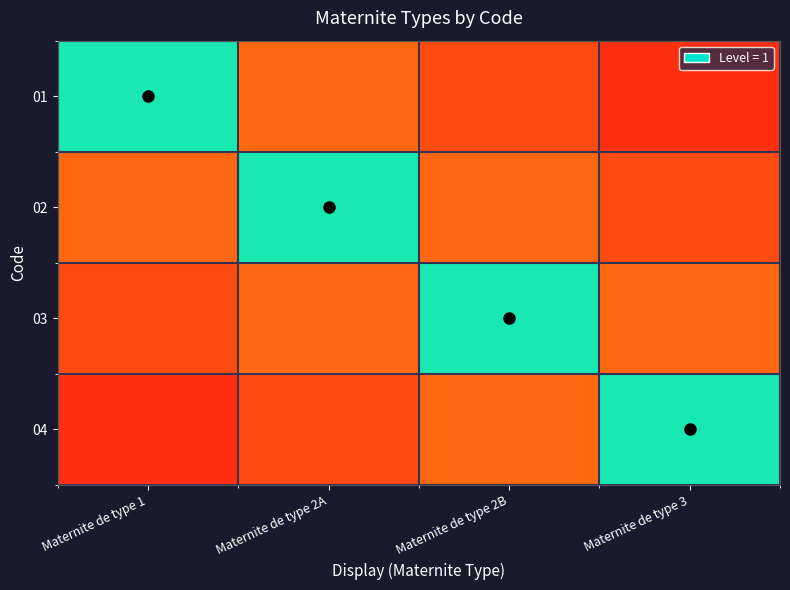

At how many categories does at least one series exceed 0?

4